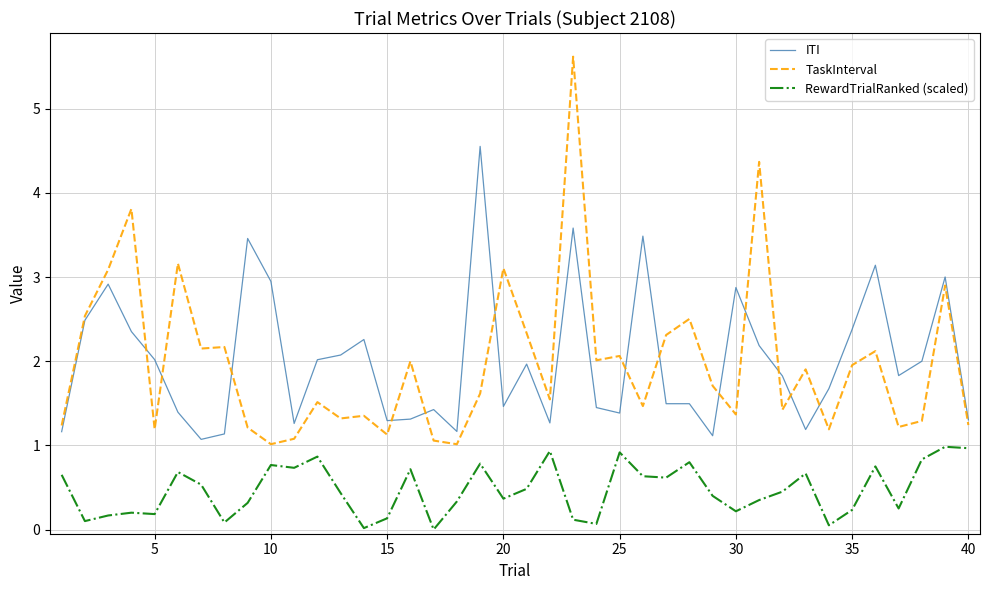

What is the difference between the maximum and minimum values in the RewardTrialRanked (scaled) series?

1.0